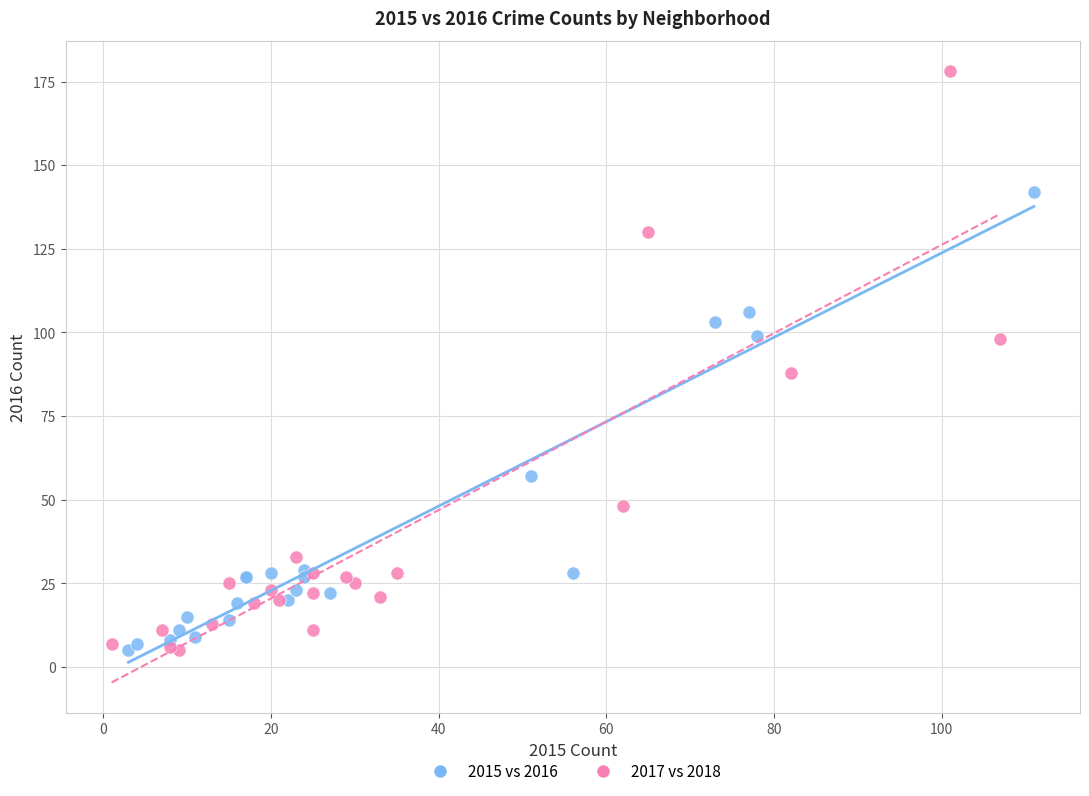

Which series contains the highest Y value?

2017 vs 2018